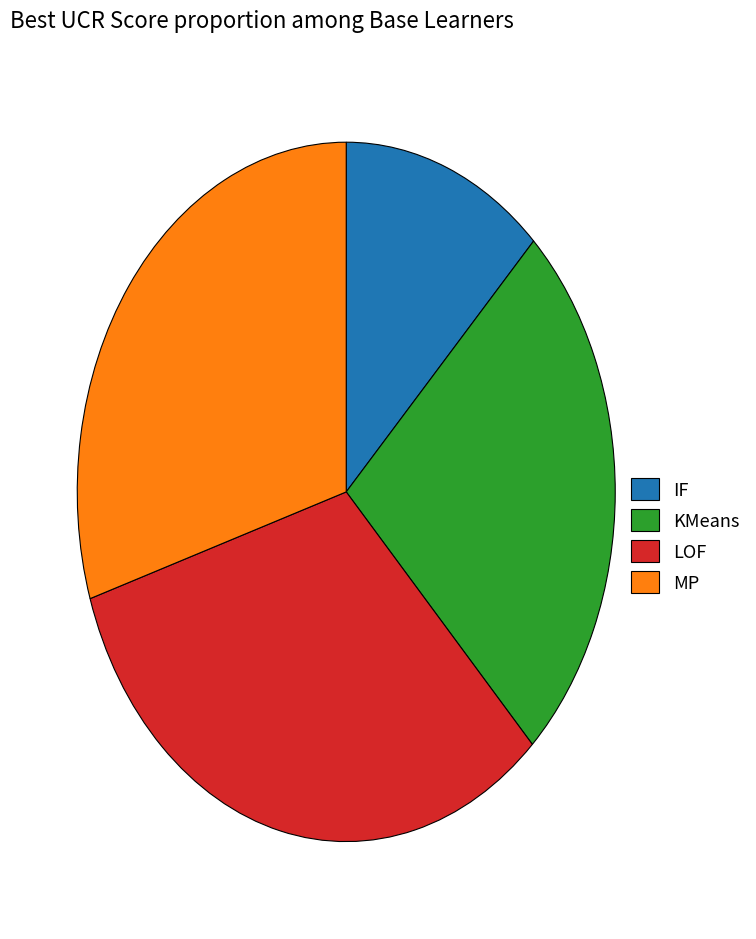

How many slices are in this pie chart?

4